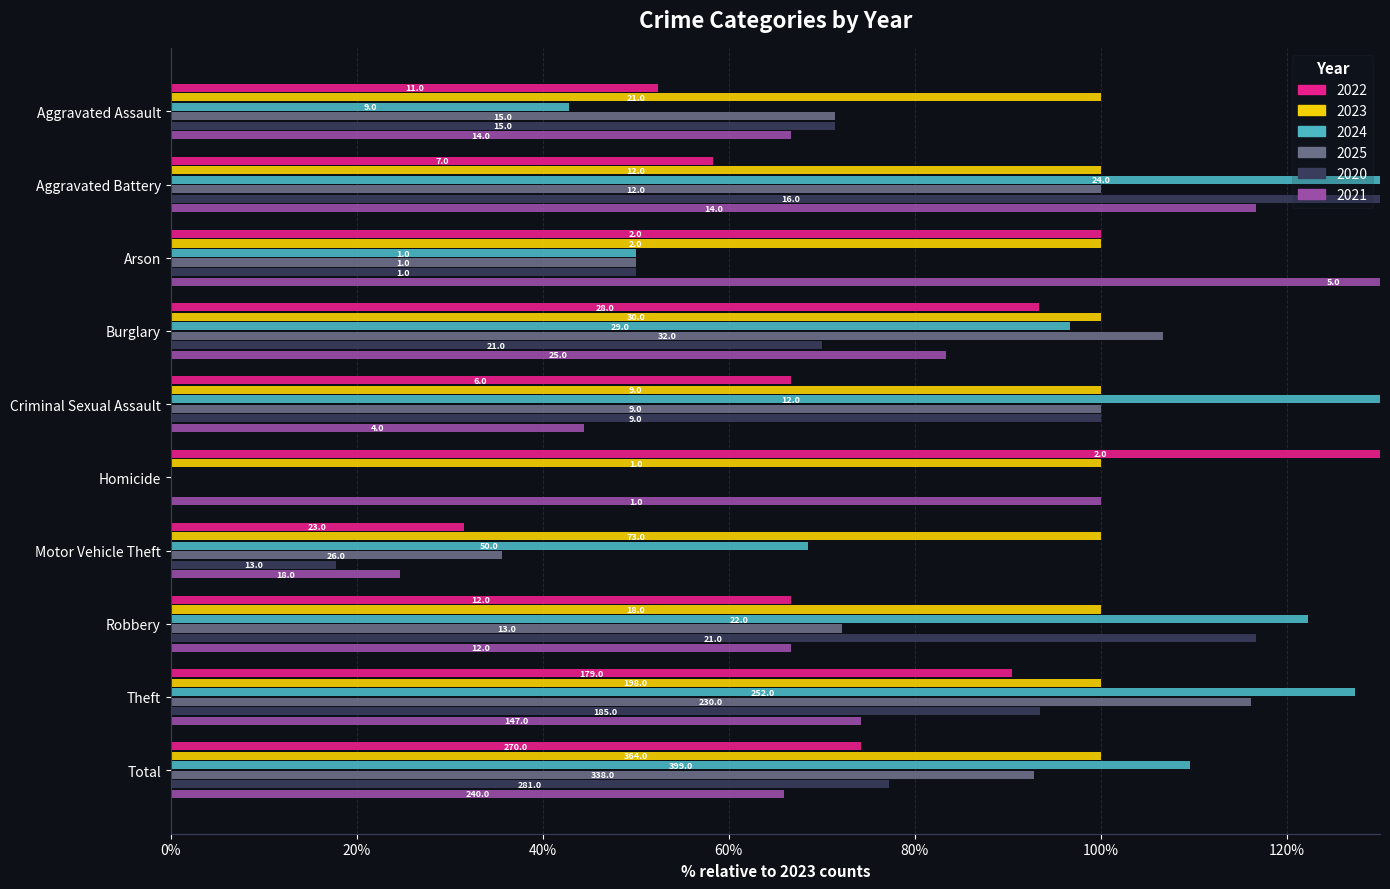

How many values in 2024 are above zero?

9